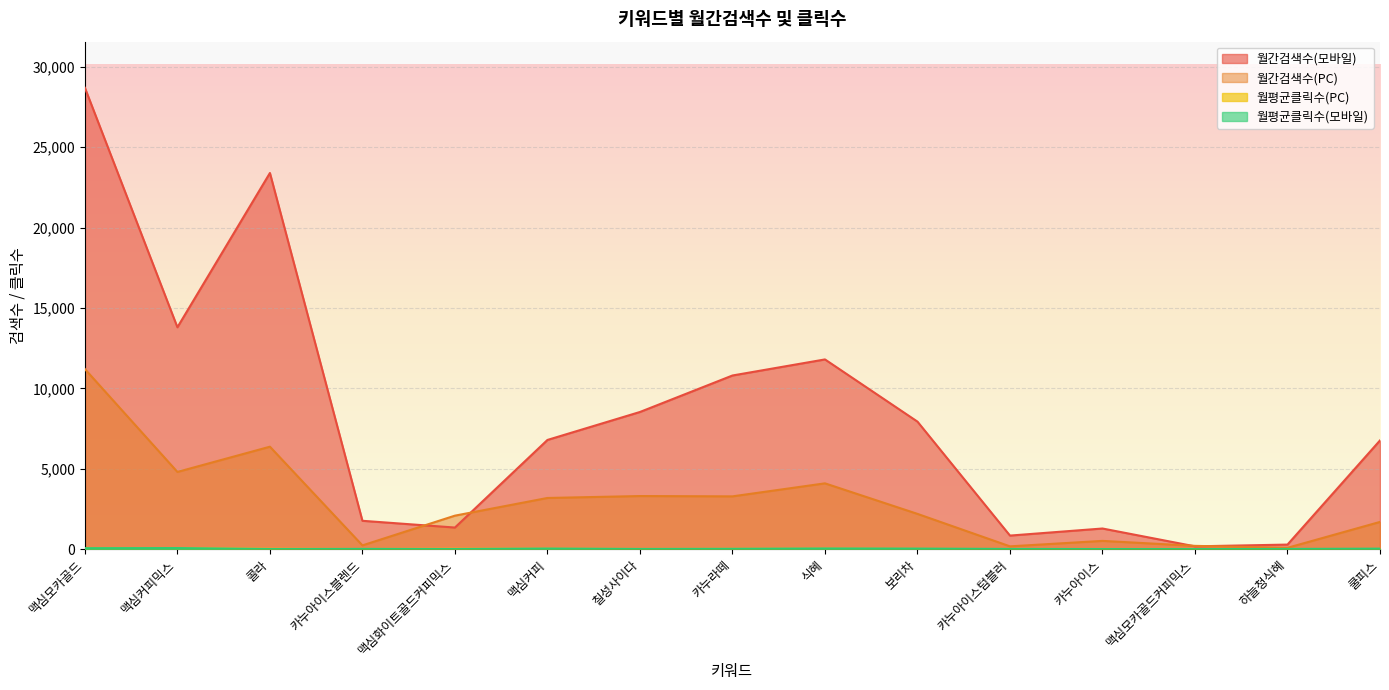

Which series has the widest spread of values?

월간검색수(모바일)